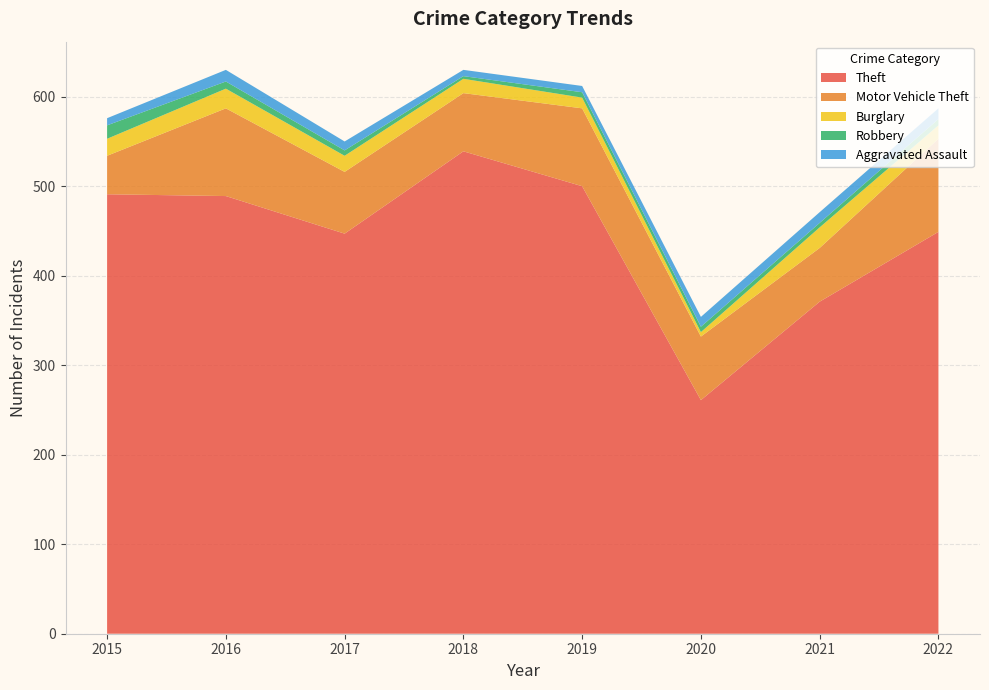

Reading left to right, list all the values displayed in this chart.

Theft: 491	489	447	539	500	261	371	449
Motor Vehicle Theft: 43	98	69	65	87	71	60	104
Burglary: 19	22	18	16	12	5	23	15
Robbery: 15	8	6	3	6	6	5	7
Aggravated Assault: 8	13	10	7	7	11	12	12